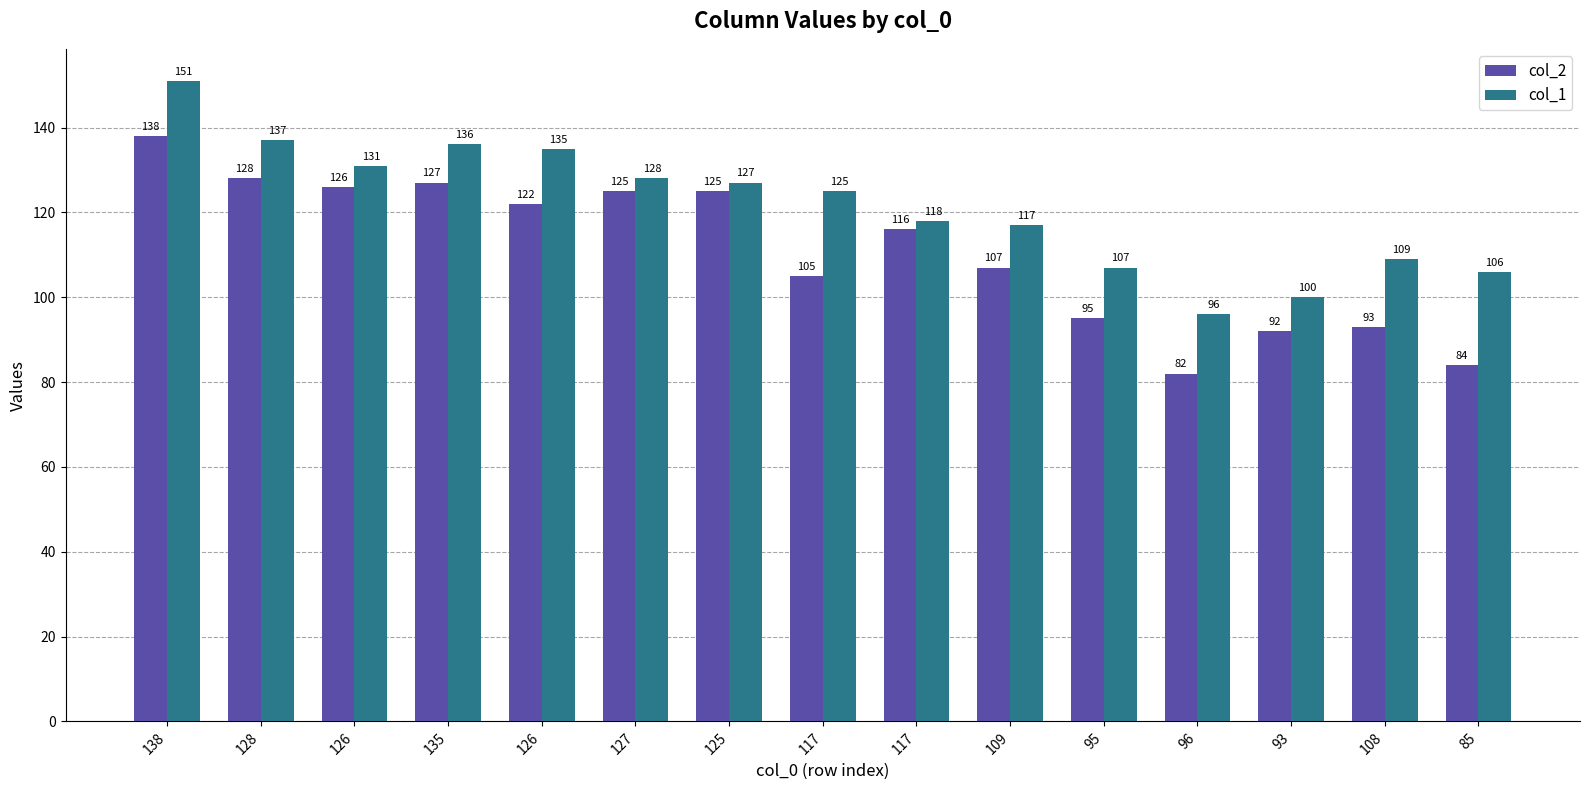

At which label does col_1 first exceed 125?

138